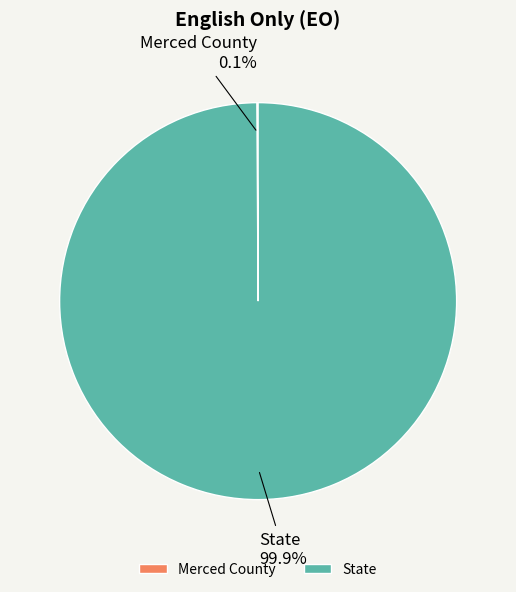

What portion of the pie excludes State?

0.1%